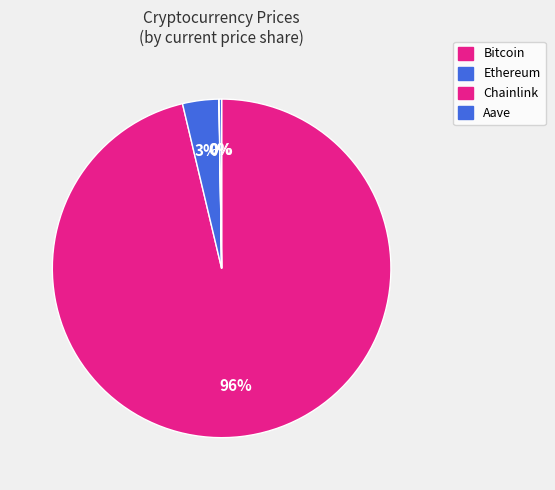

Rank the categories by value from highest to lowest.

Bitcoin, Ethereum, Aave, Chainlink